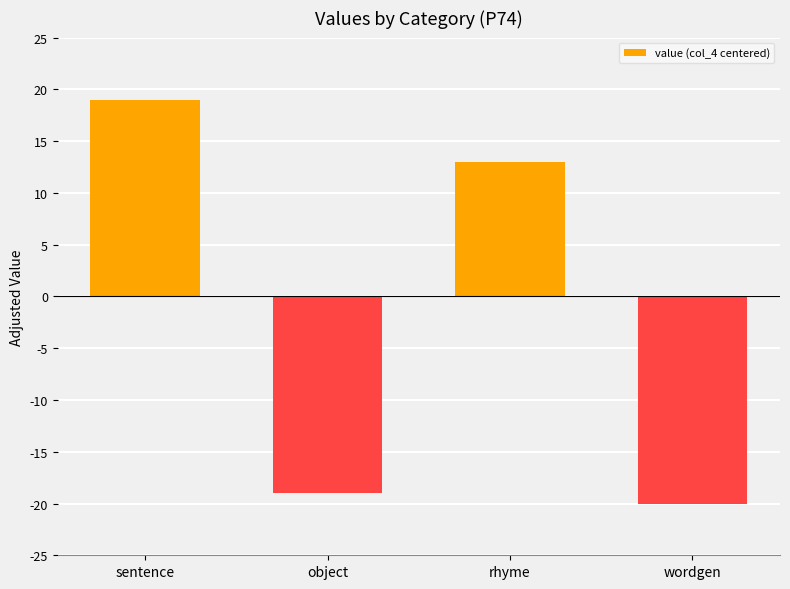

What is the sum of all values?

-7